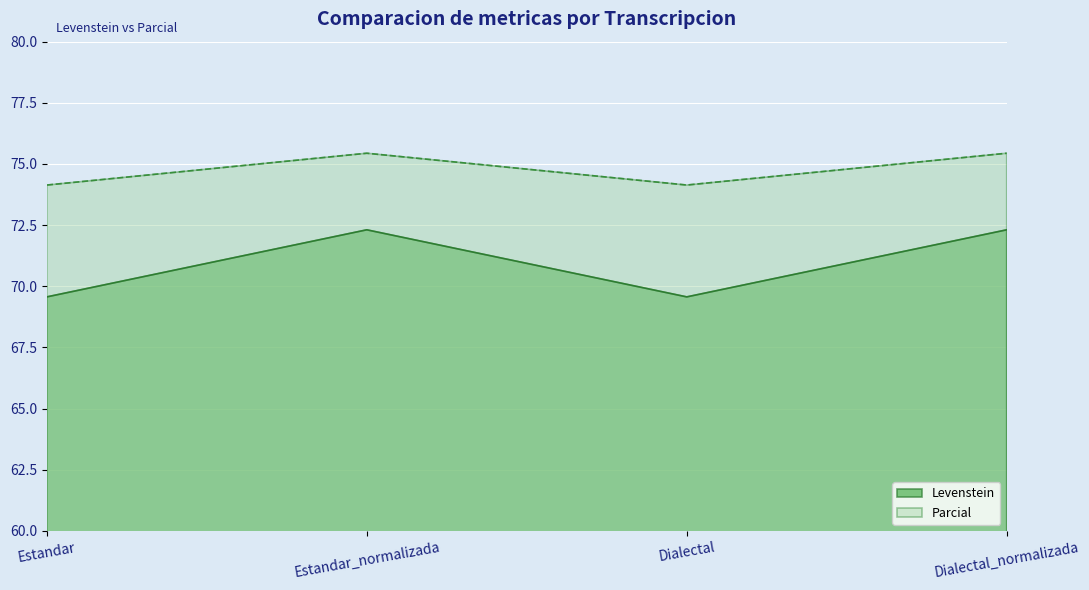

At Estandar, list the series in order from smallest to largest.

Levenstein, Parcial